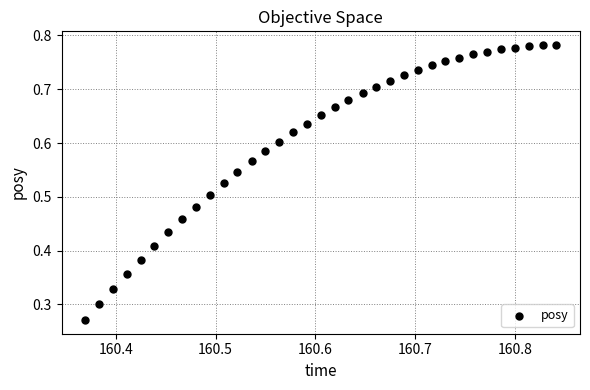

How many points are shown in the scatter plot?

35